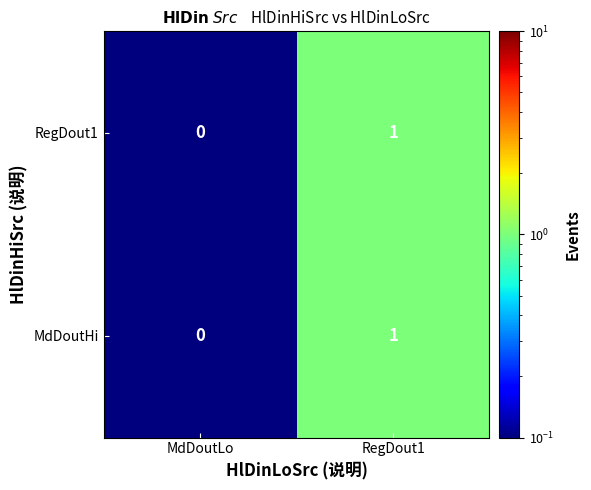

Reading left to right, extract all data points from this chart.

RegDout1: 0	1
MdDoutHi: 0	1